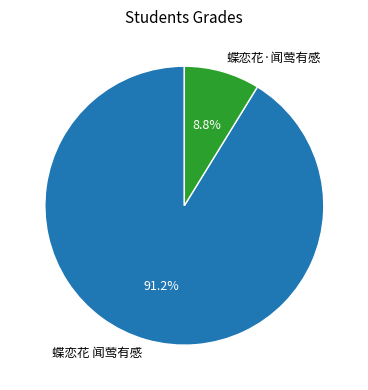

Approximately how many times larger is the value at 蝶恋花 闻莺有感 compared to 蝶恋花·闻莺有感?

10.4